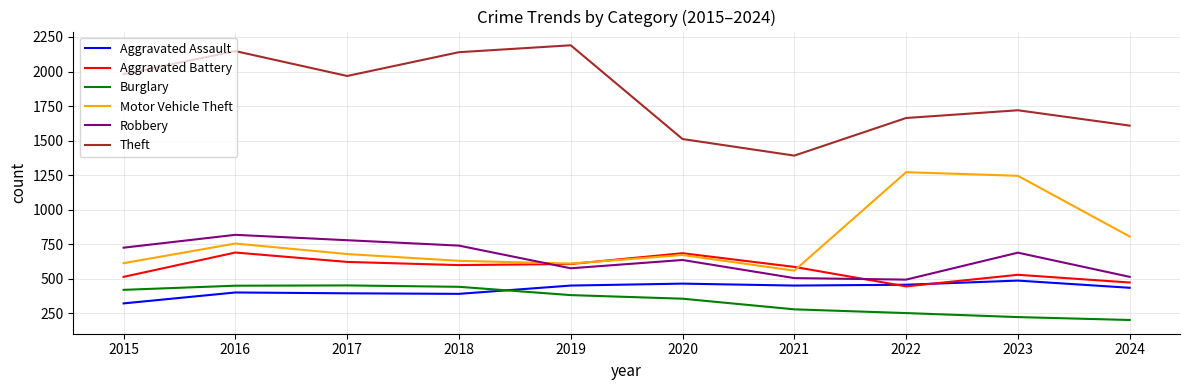

True or false: Theft and Aggravated Assault cross at least once.

False